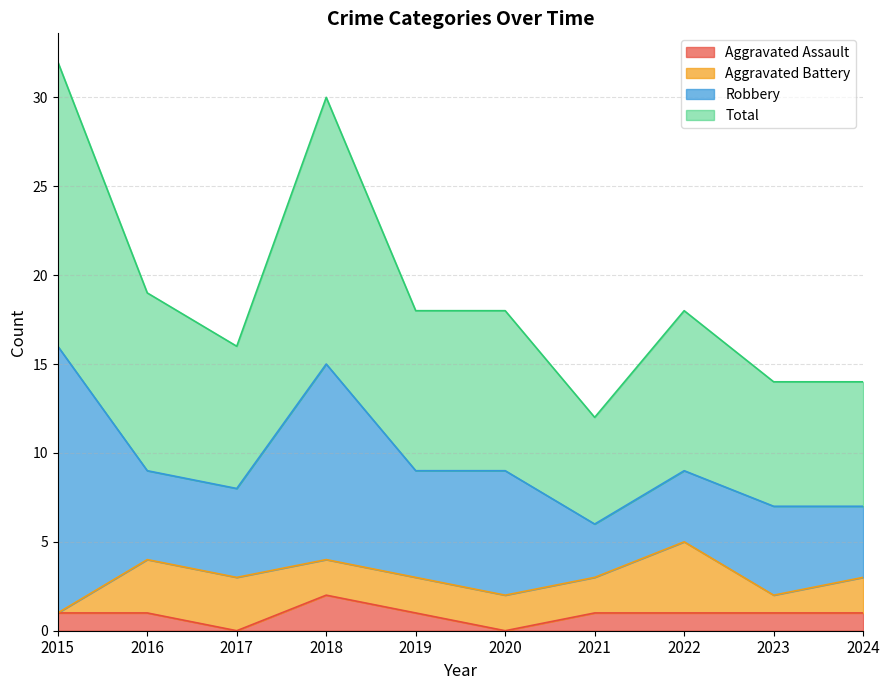

The value of Aggravated Assault at 2018 is 2. True or false?

True